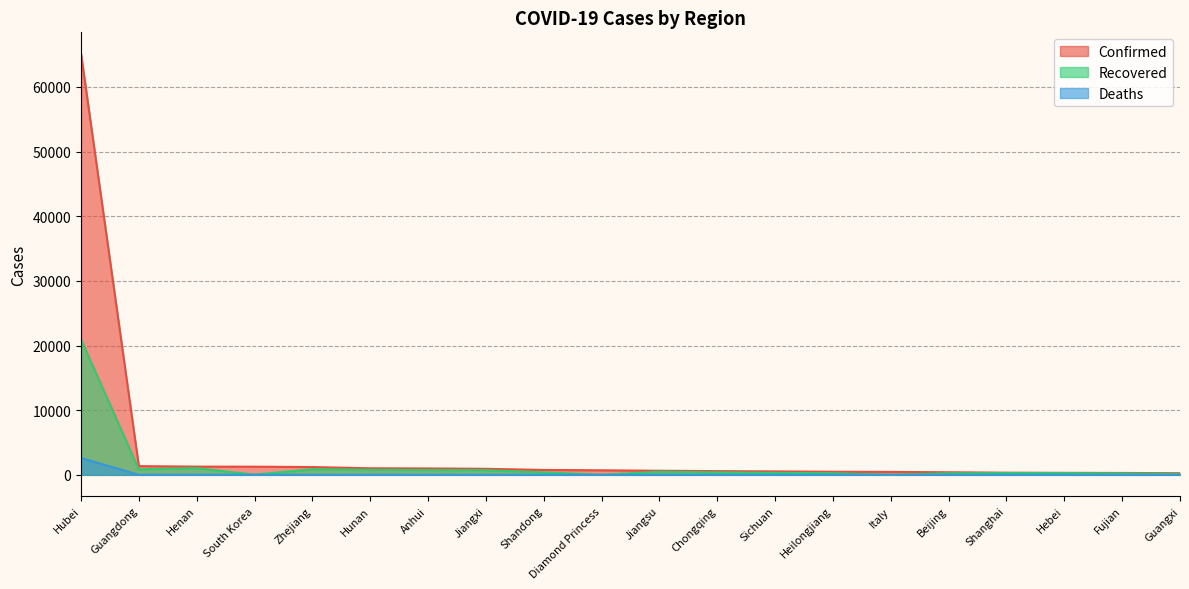

Between Hubei and Hunan, which series saw the biggest shift?

Confirmed